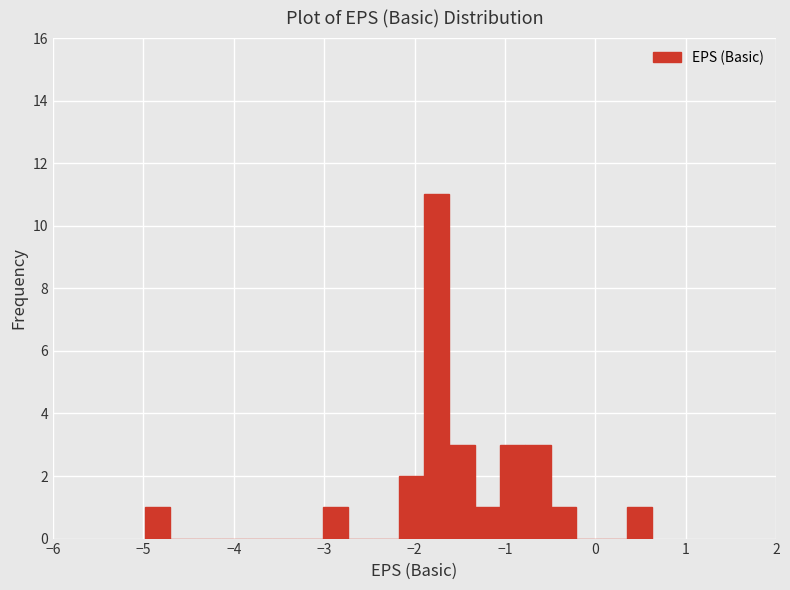

Read against the x-axis, roughly where is the centre of the tallest bar?

-1.8